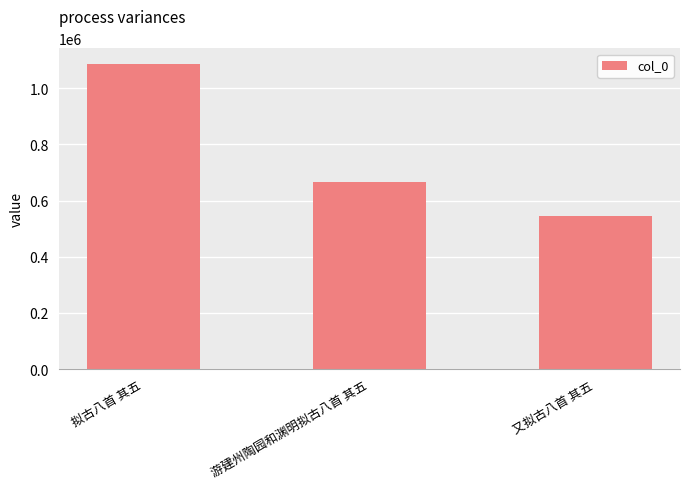

The value at 拟古八首 其五 is 419912. True or false?

False